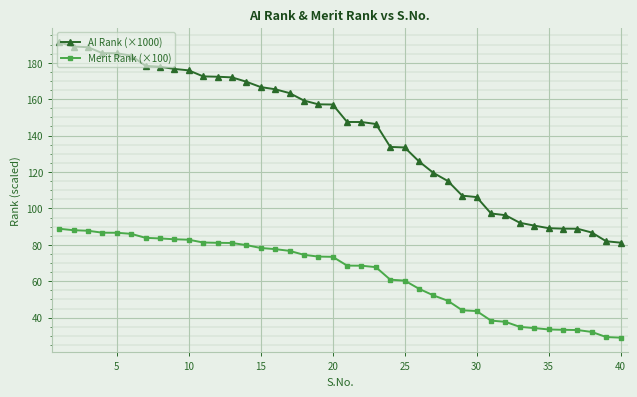

Which series has the widest spread of values?

AI Rank (×1000)